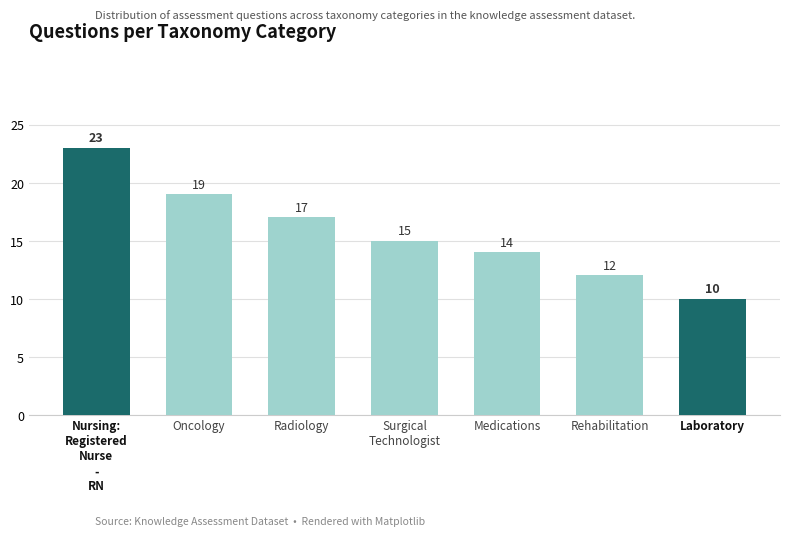

What is the average value?

16